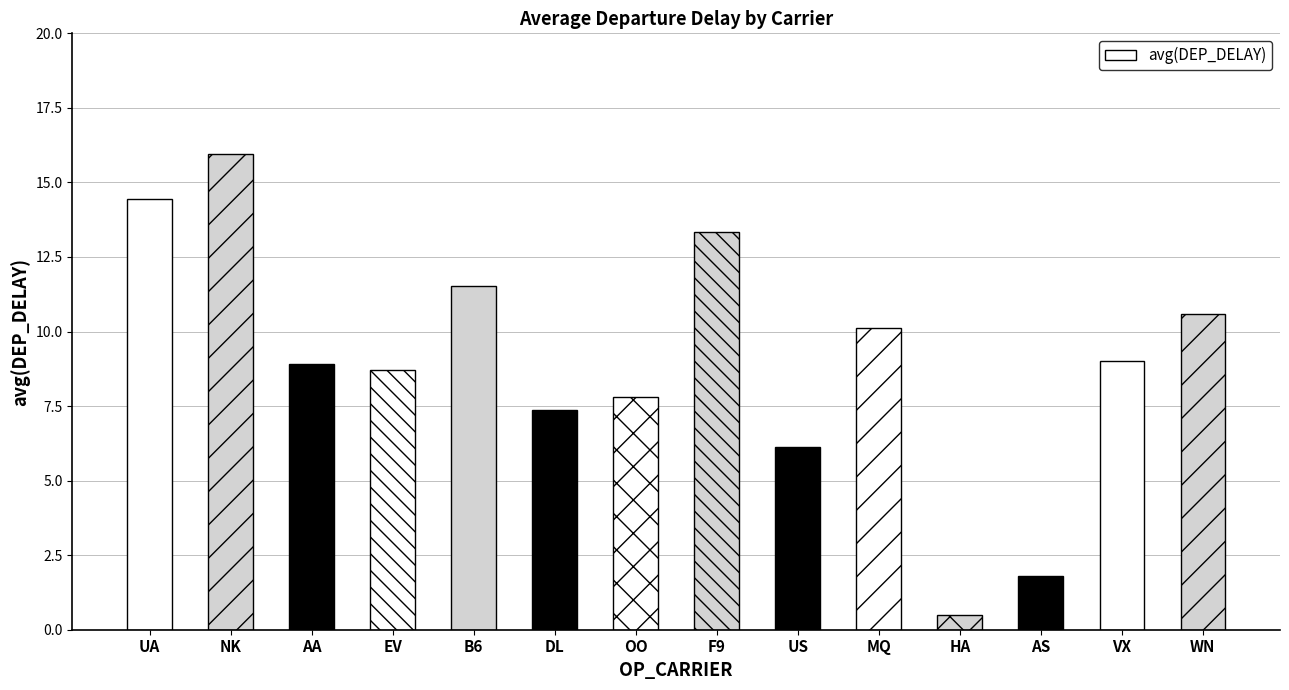

What is the ratio of the value at OO to the value at AS?

4.4